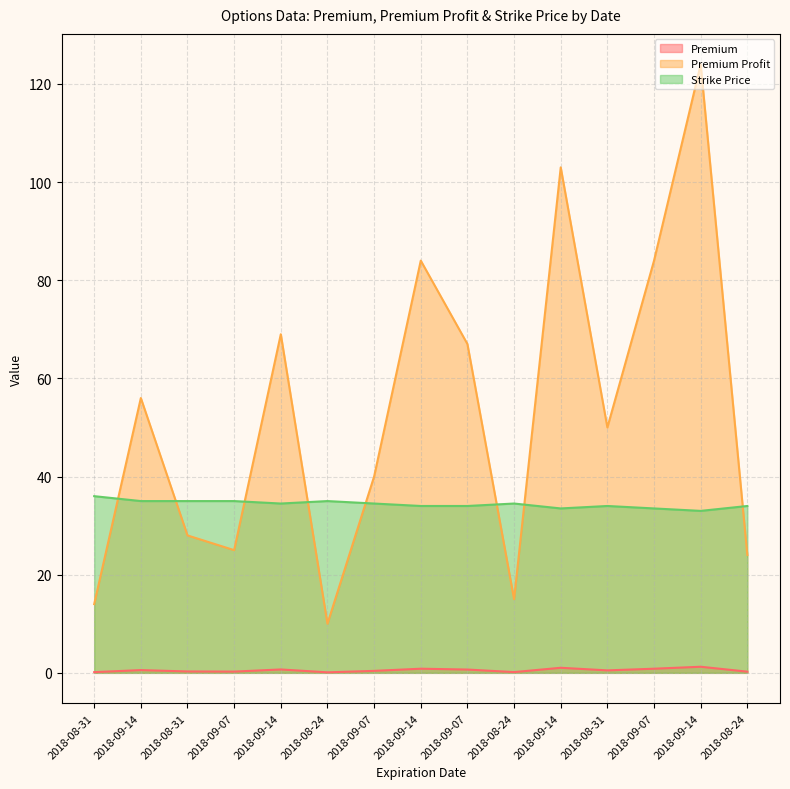

Rank the series by their average value, from highest to lowest.

Premium Profit, Strike Price, Premium